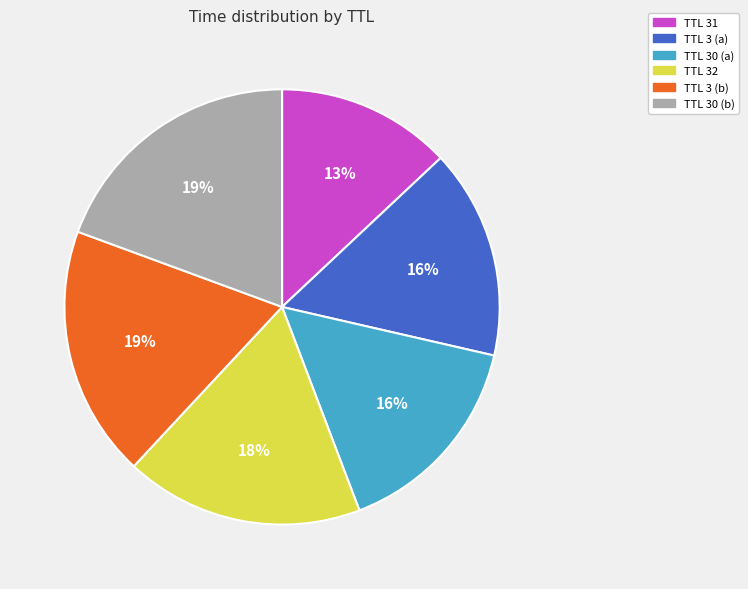

Count the number of slices in the pie.

6